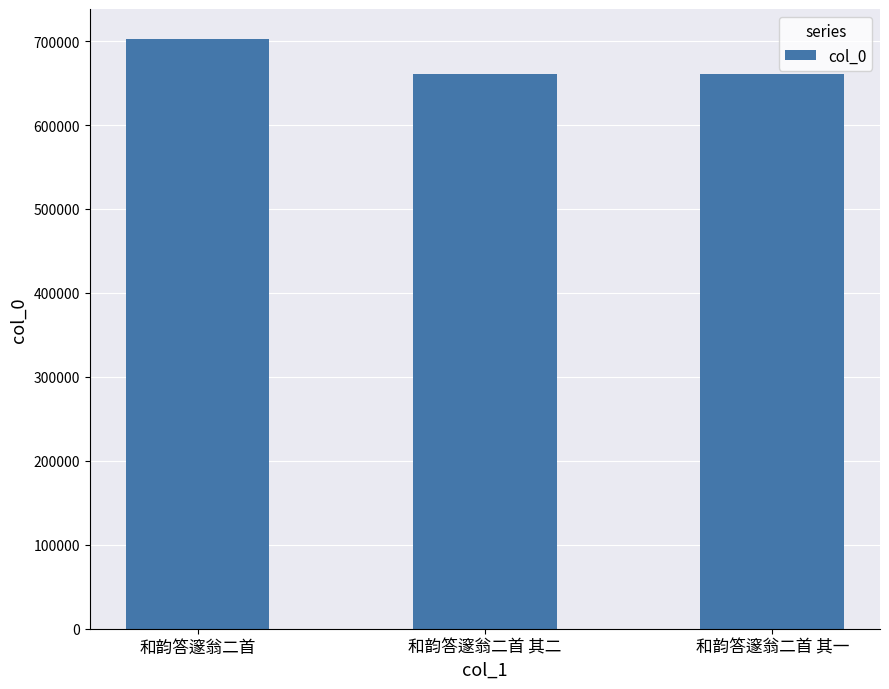

What is the sum of the values at 和韵答邃翁二首 其一 and 和韵答邃翁二首 其二?

1320937